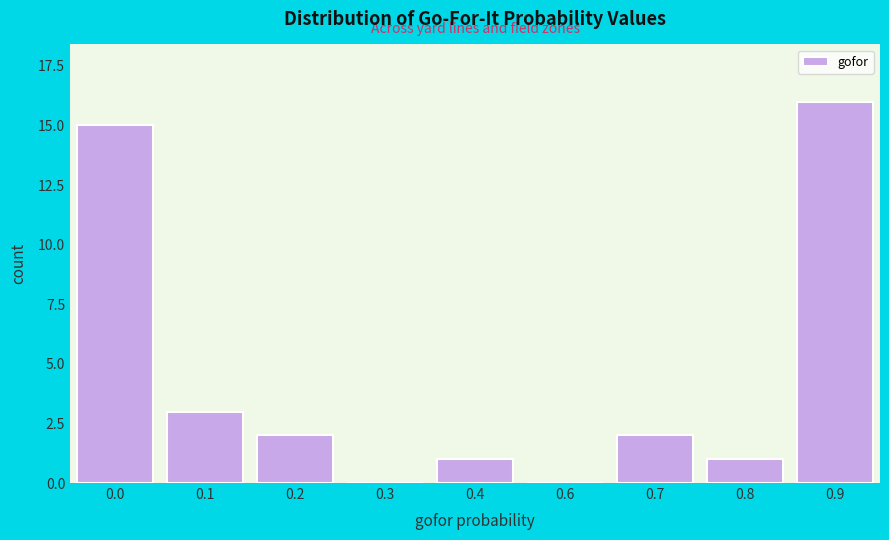

Reading left to right, transcribe all the data shown in this chart.

0.0=15	0.1=3	0.2=2	0.3=0	0.4=1	0.6=0	0.7=2	0.8=1	0.9=16